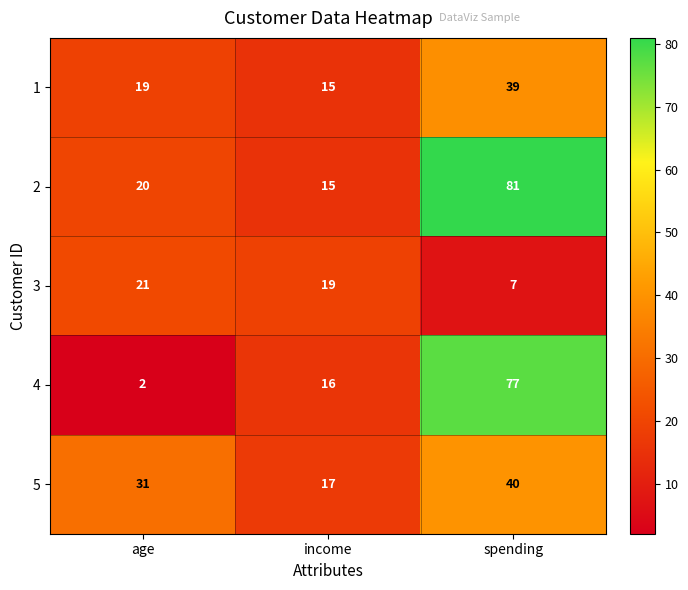

How many categories are shown in the chart?

3